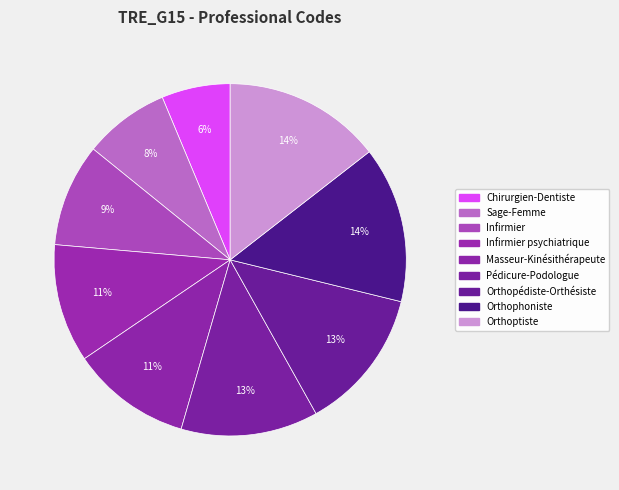

Rank the categories by value from highest to lowest.

Orthoptiste, Orthophoniste, Orthopédiste-Orthésiste, Pédicure-Podologue, Masseur-Kinésithérapeute, Infirmier psychiatrique, Infirmier, Sage-Femme, Chirurgien-Dentiste